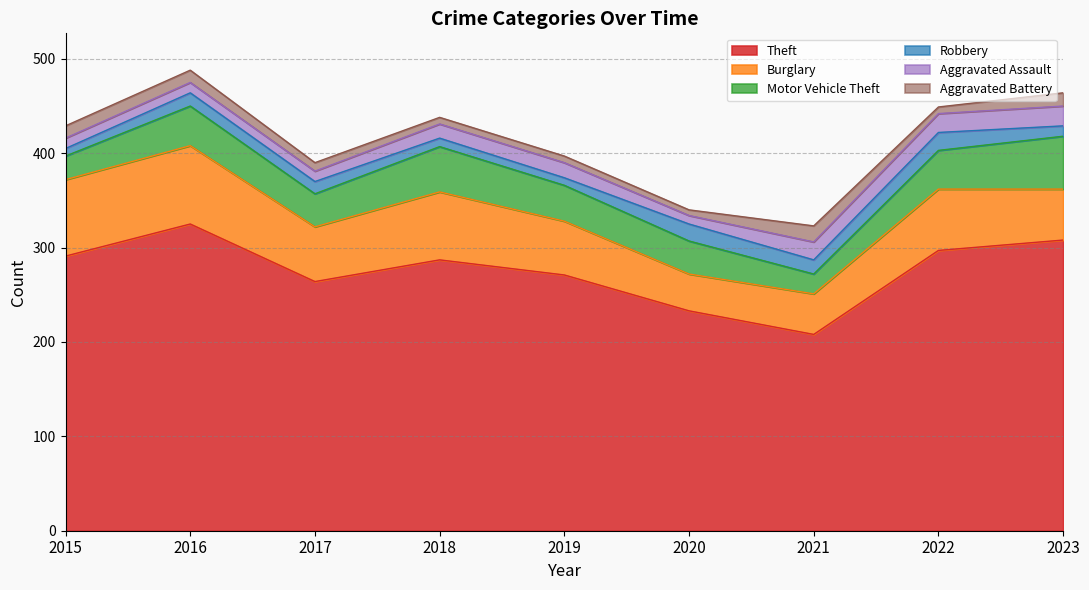

What is the value of the Aggravated Assault point at the 3rd from the left?

11